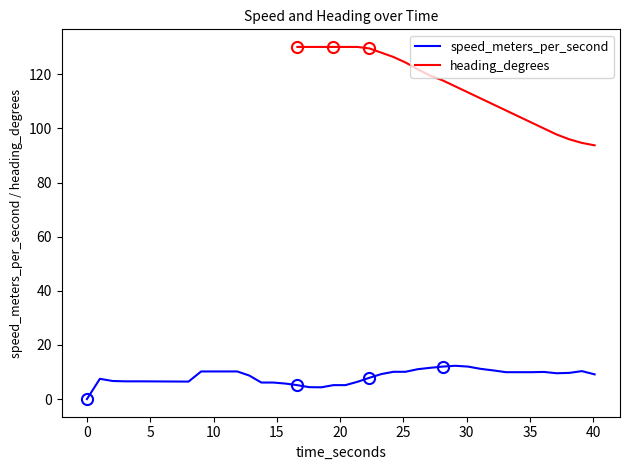

What is the highest value of the speed_meters_per_second series?

12.3